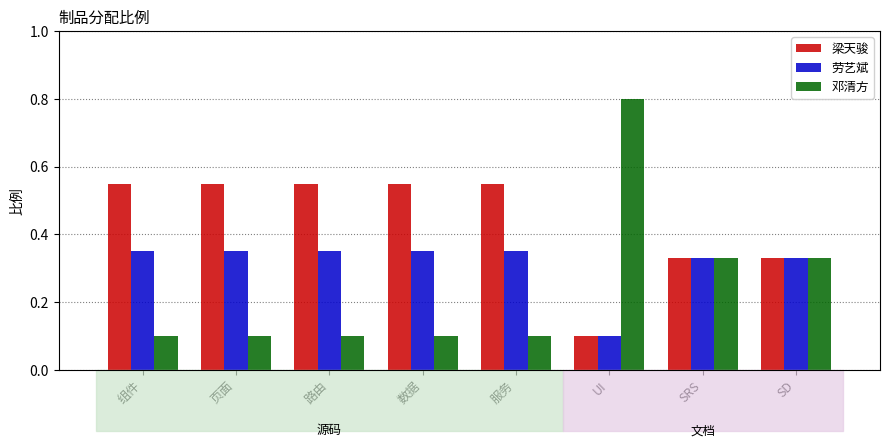

At how many categories does at least one series exceed 0?

8